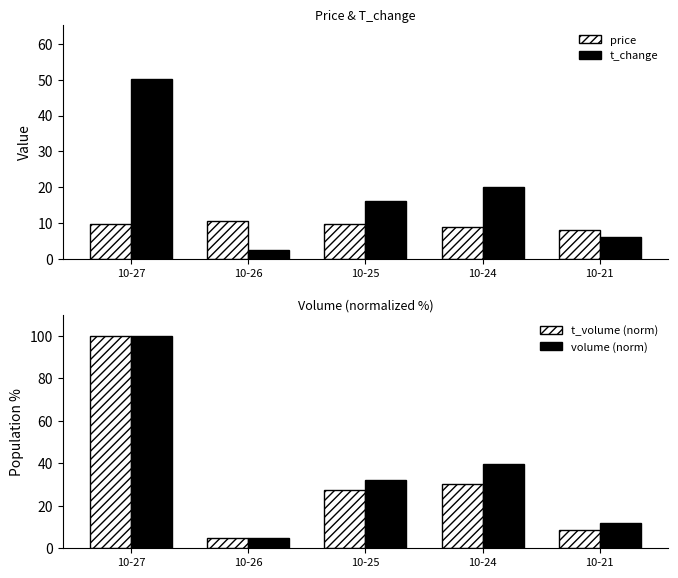

At how many categories does at least one series exceed 25?

3